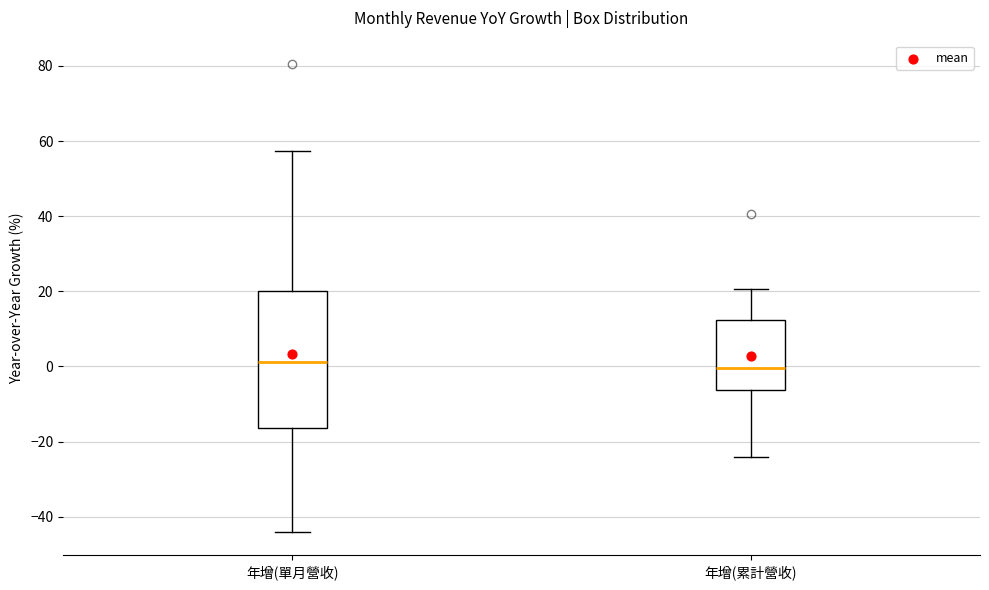

Reading left to right, read every box against the y-axis: the position of its median line, the range the box covers, and the ends of its whiskers. The values are not printed on the chart, so give them approximately, as read against the axis.

年增(單月營收): median 2, box -16 to 20, whiskers -44 to 58
年增(累計營收): median 0, box -6 to 12, whiskers -24 to 20